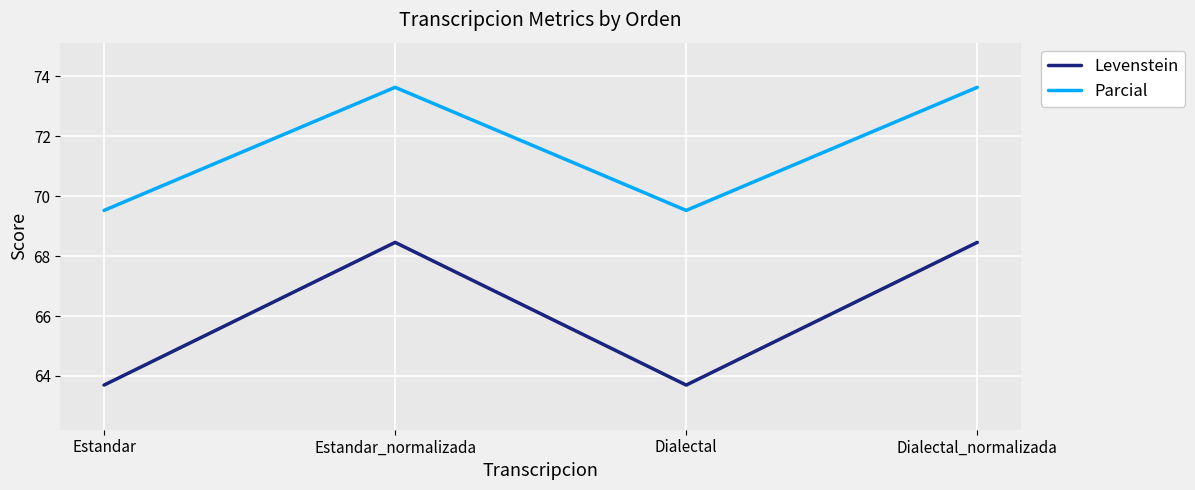

True or false: Levenstein has a value of 63.7 at Estandar.

True